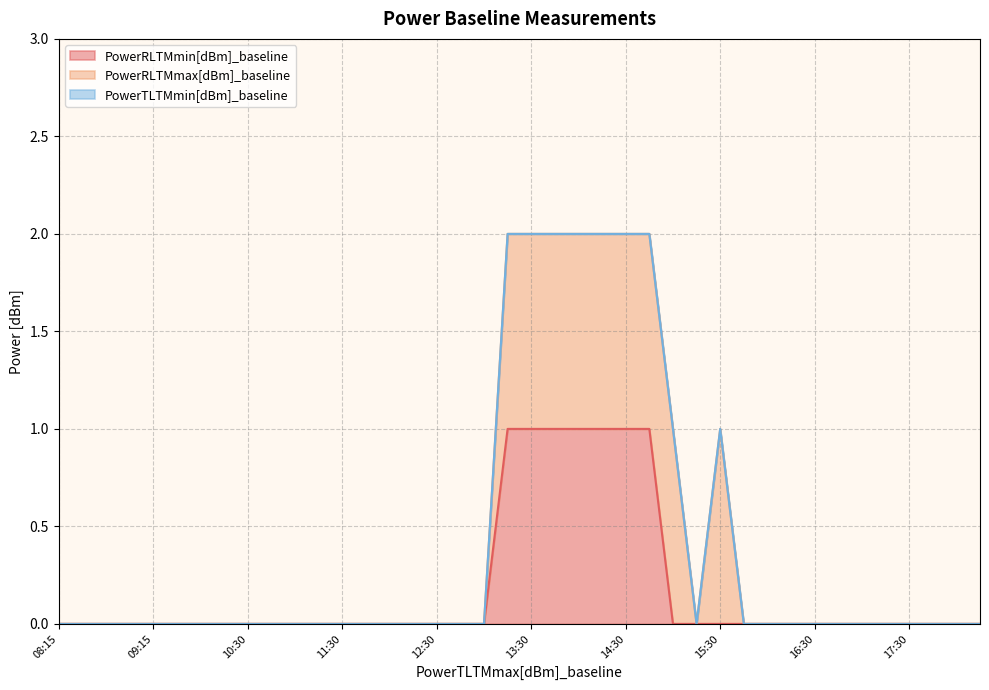

What position from the right is 15:00?

14